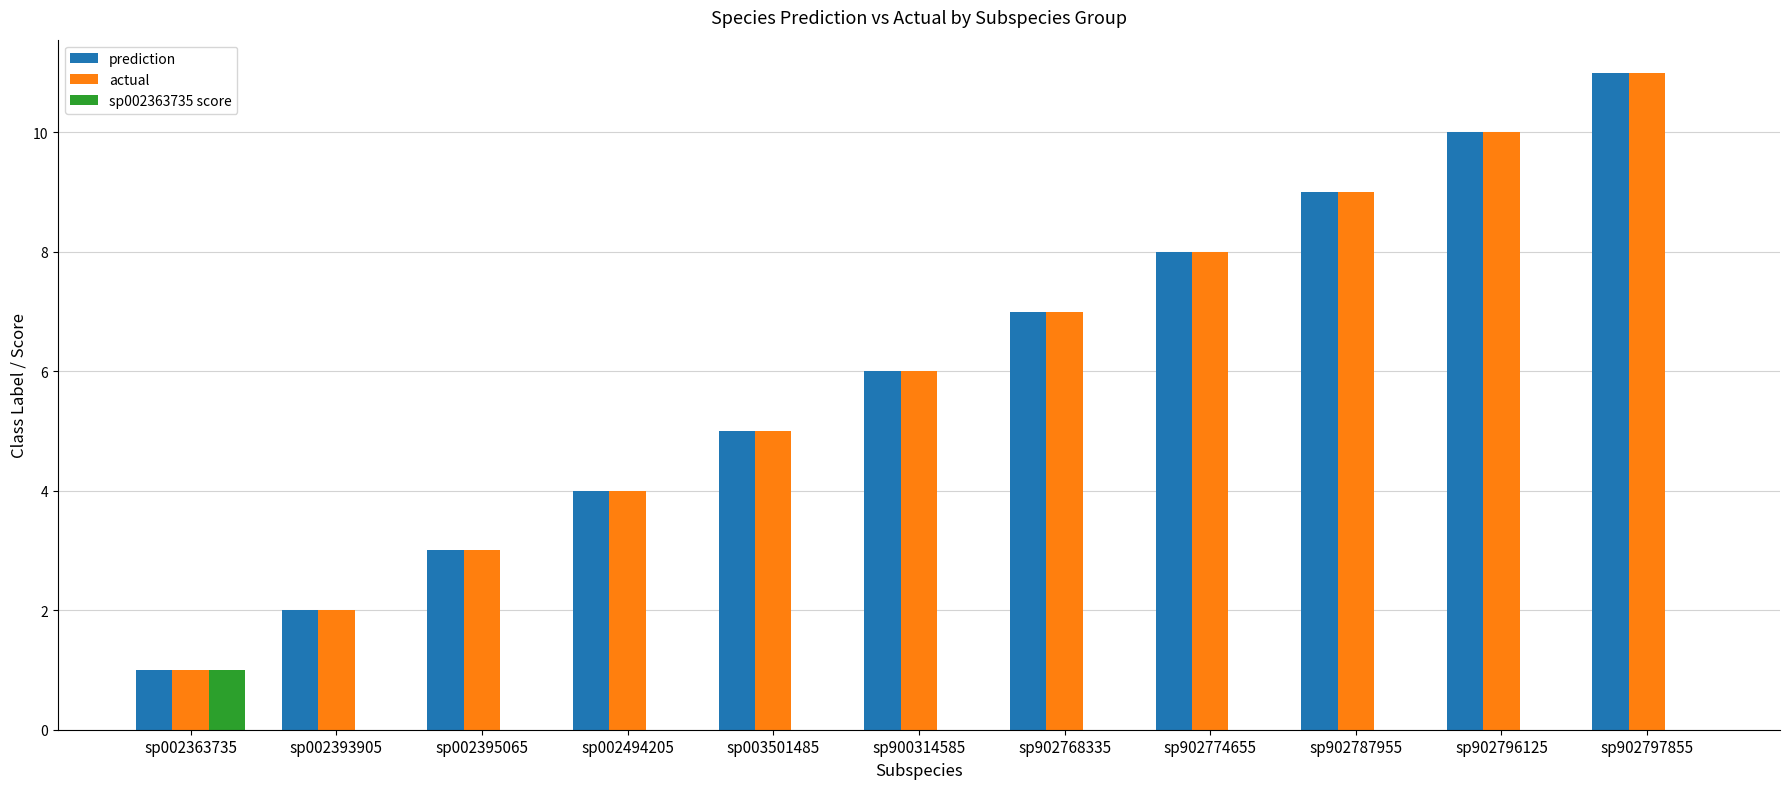

True or false: sp002363735 score has a value of 0 at sp003501485.

True